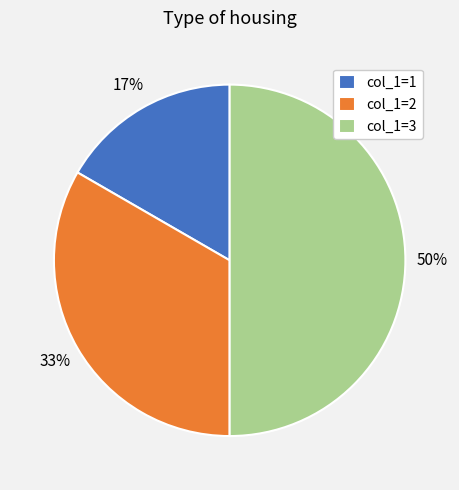

Which category has the biggest portion of the pie?

col_1=3